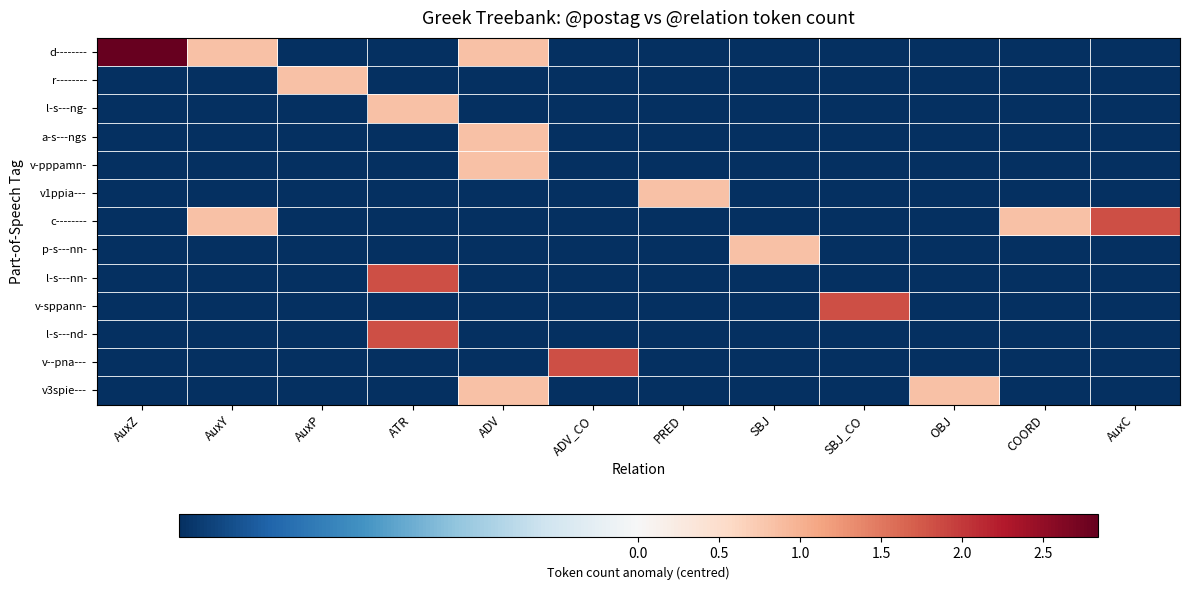

Rank the series by their maximum value, from lowest to highest.

r--------, l-s---ng-, a-s---ngs, v-pppamn-, v1ppia---, p-s---nn-, v3spie---, c--------, l-s---nn-, v-sppann-, l-s---nd-, v--pna---, d--------